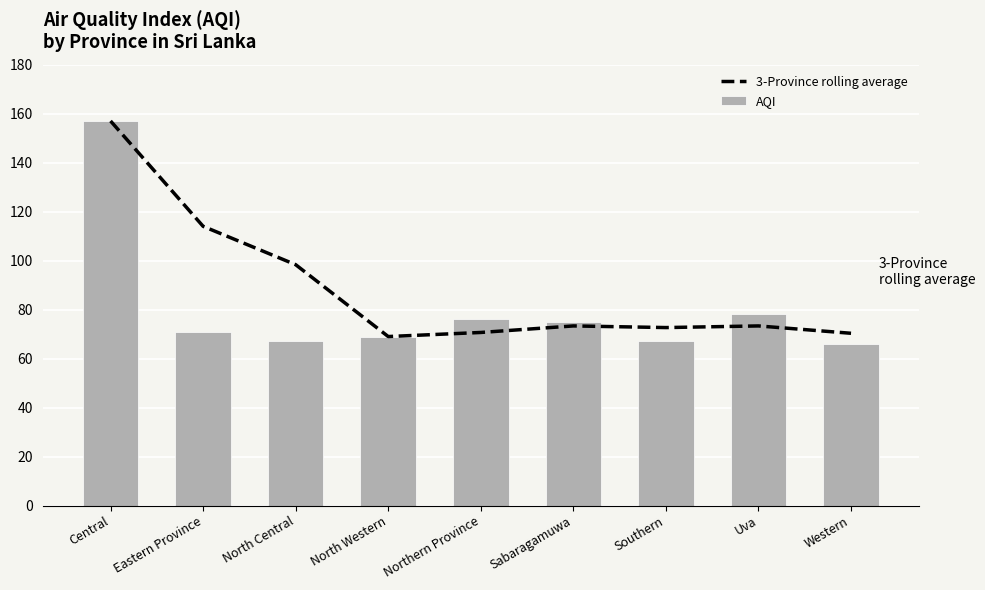

At which category is the sum across all series the highest?

Central